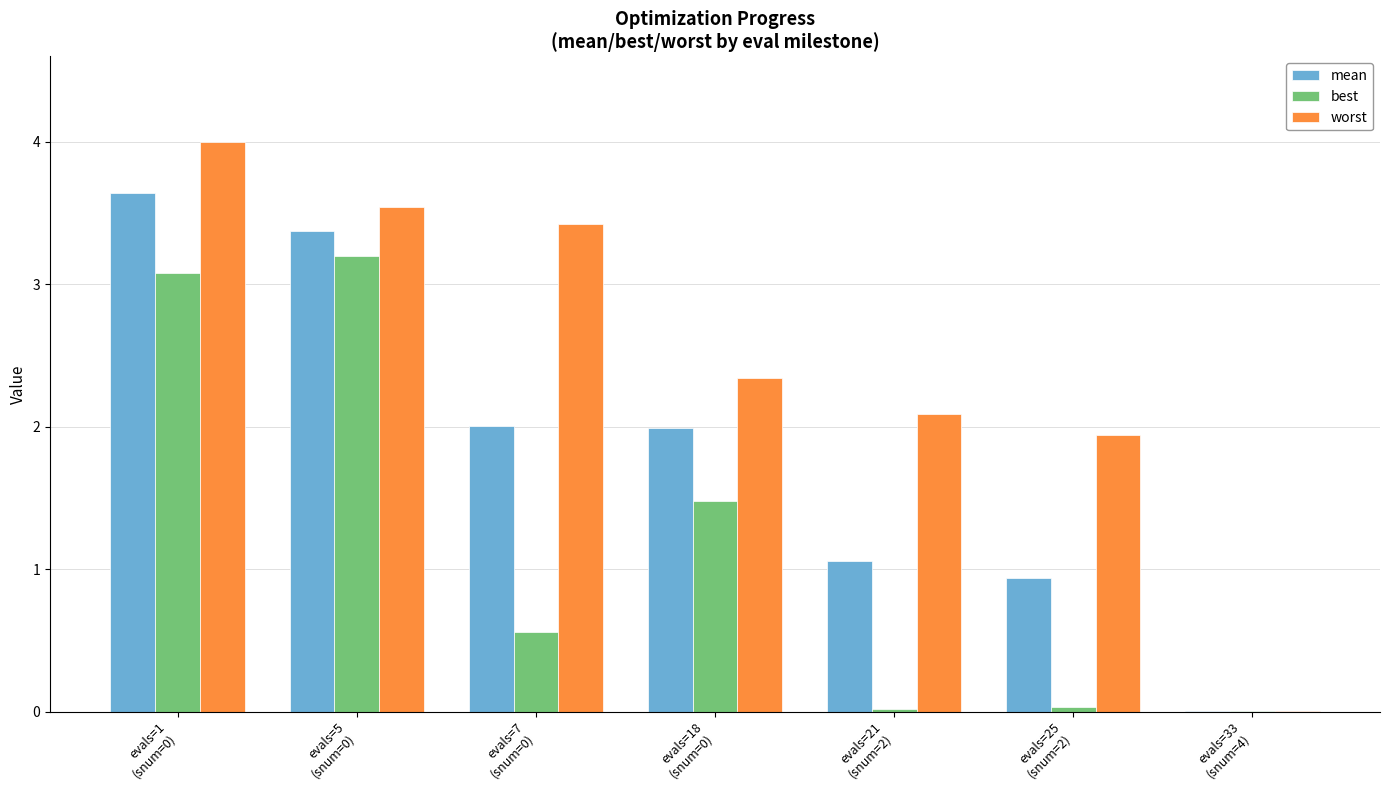

What is the highest value of the worst series?

4.0